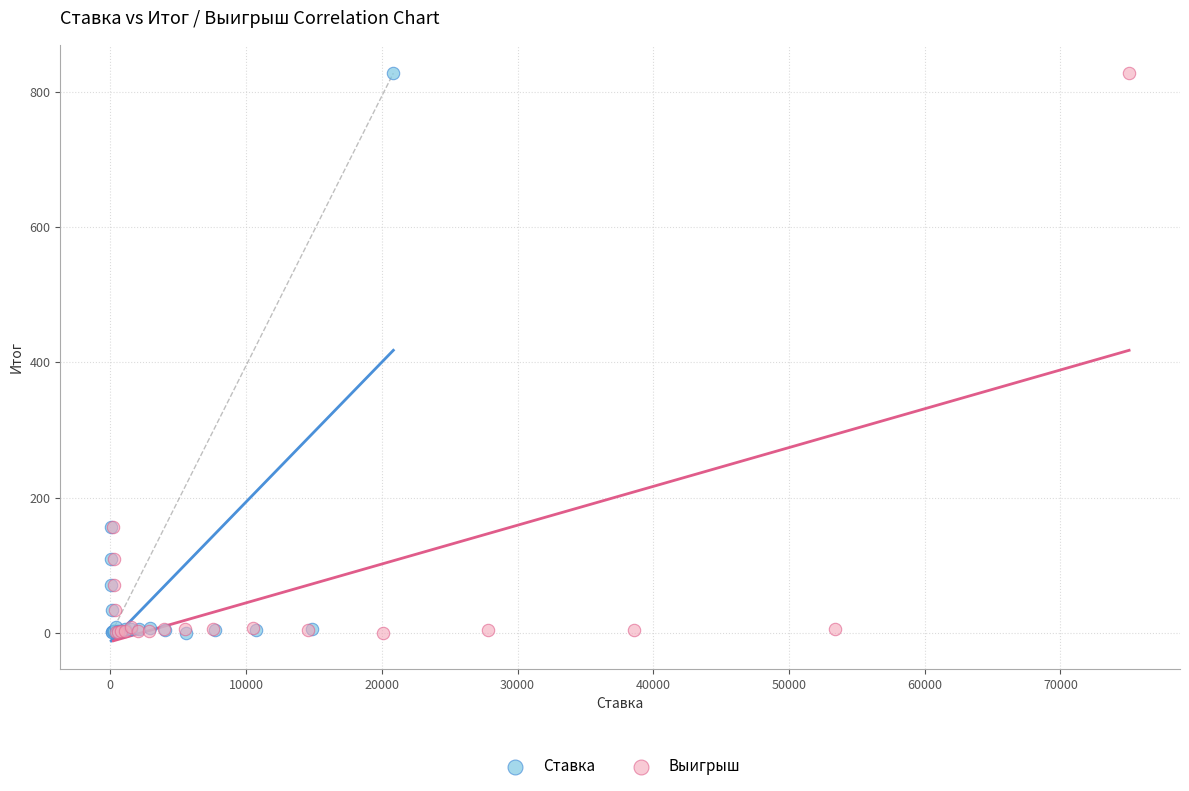

What are all the series names shown in the legend?

Ставка, Выигрыш